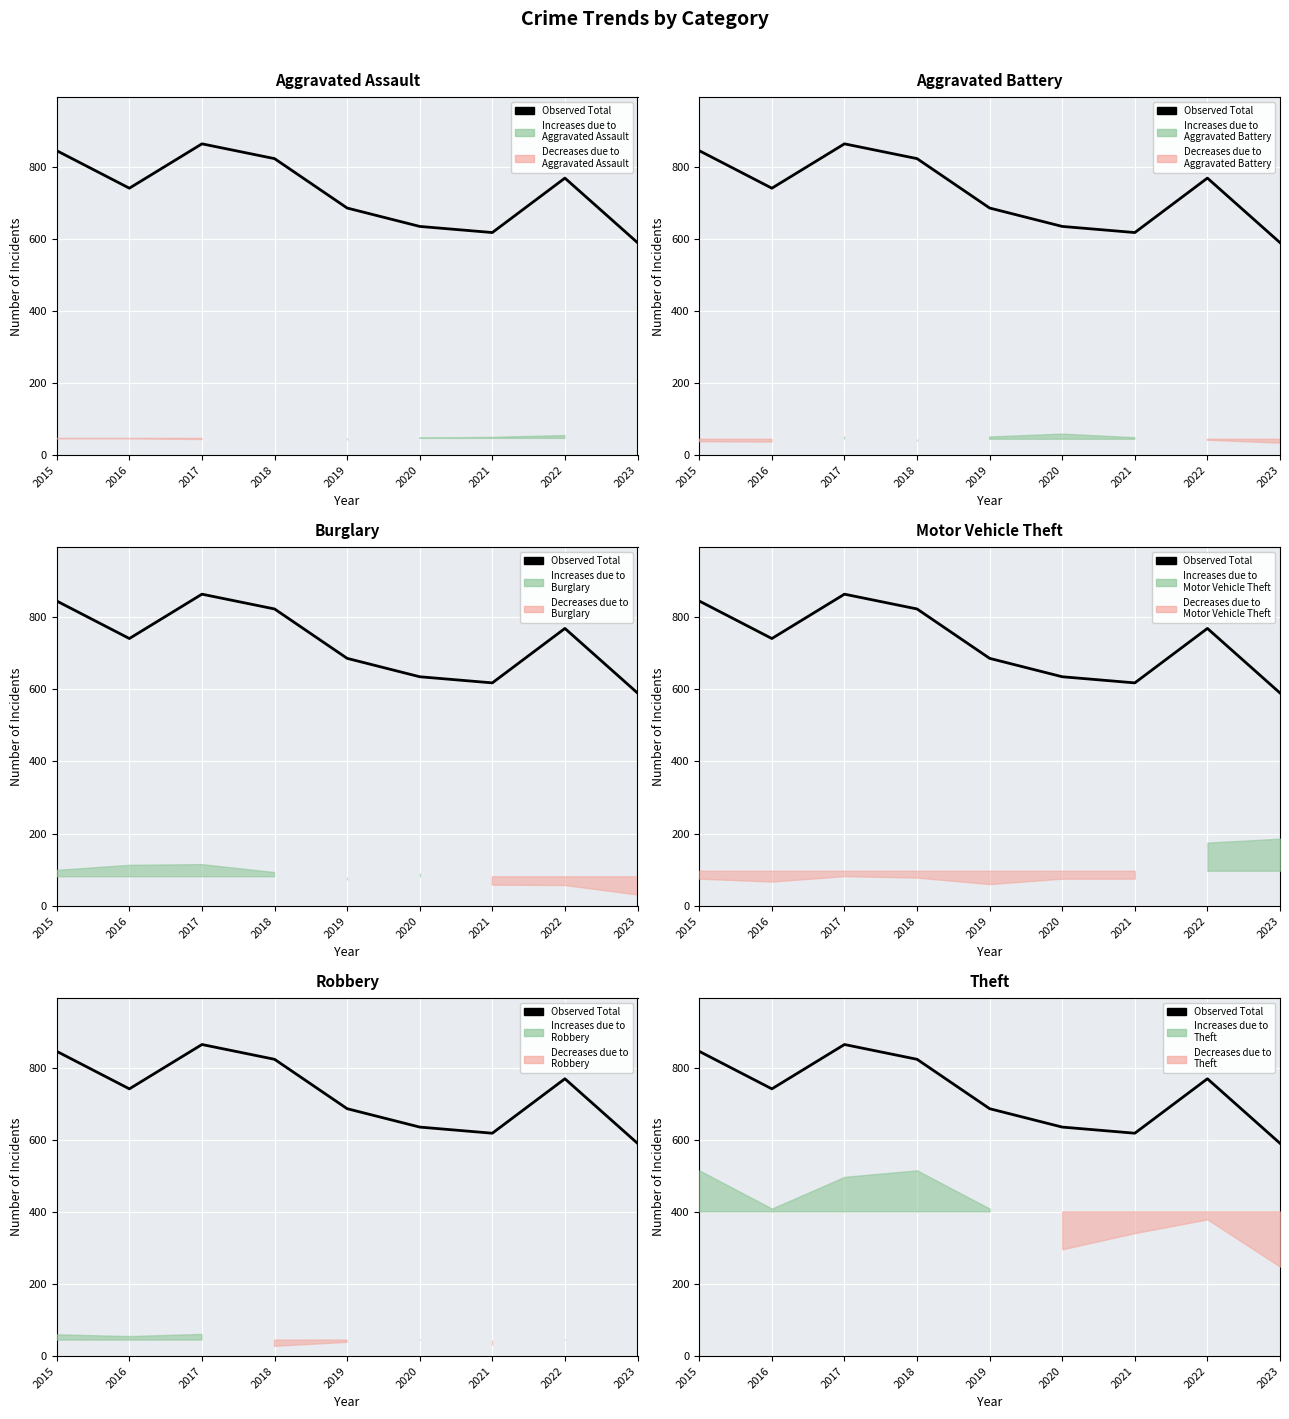

Between 2016 and 2017, which is larger?

2017